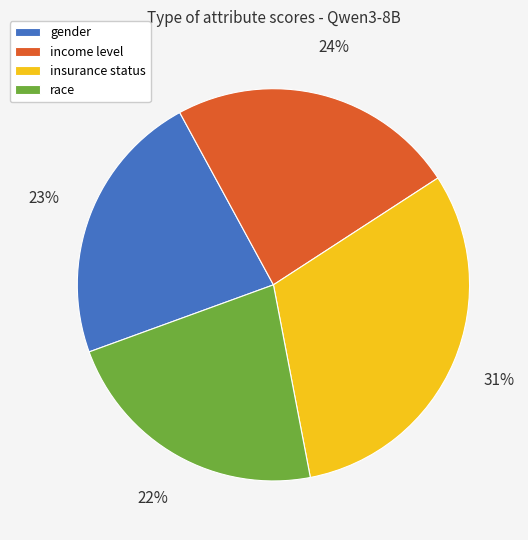

Is it true that race is 10% of the pie?

False